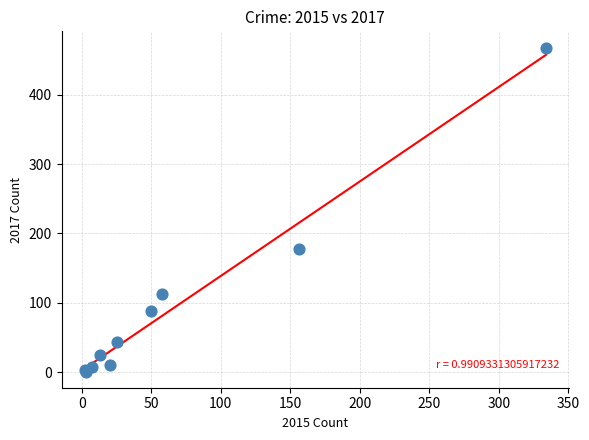

What Y value in the scatter plot is closest to 234?

177